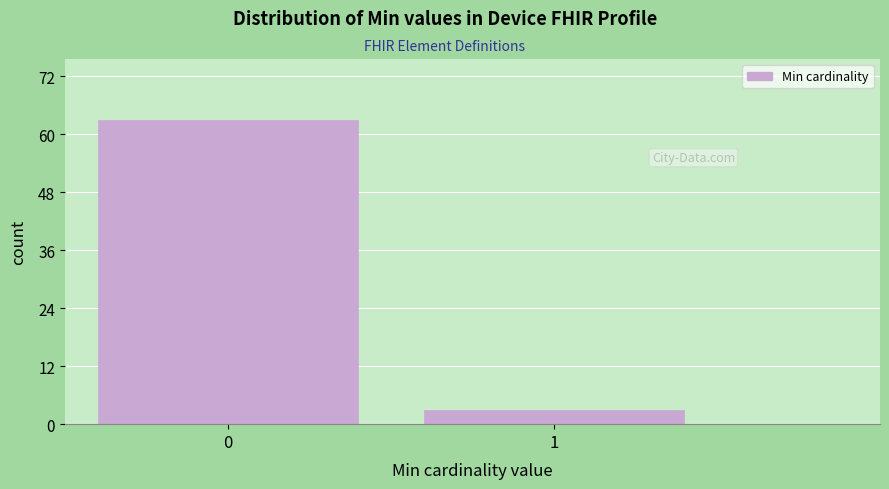

Reading right to left, what are all the values shown in this chart?

1=3	0=63